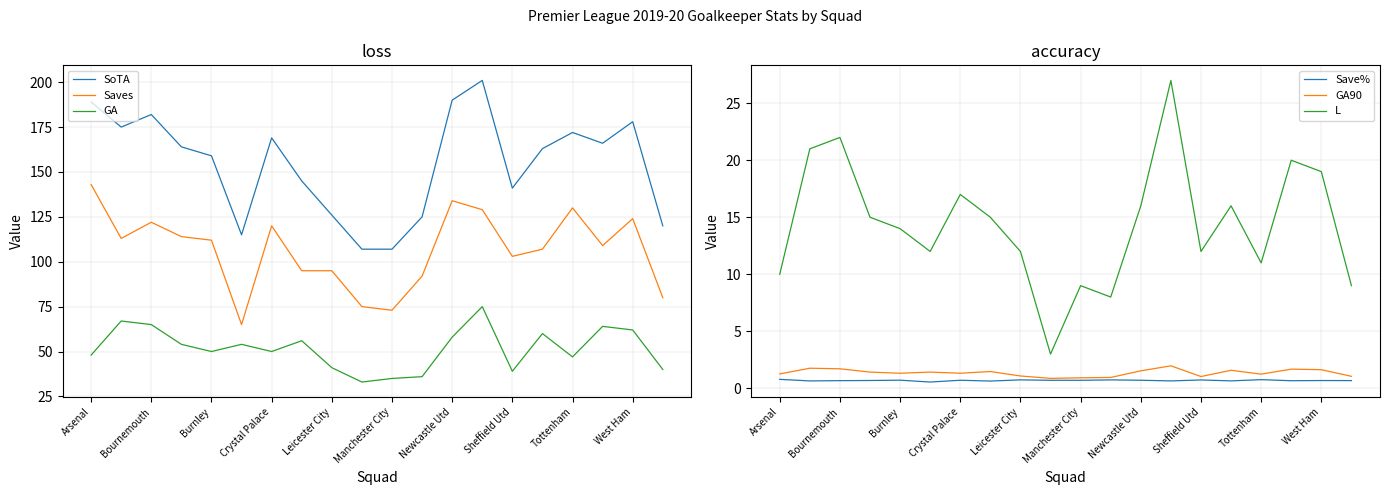

True or false: Saves has a value of 73 at Manchester City.

True